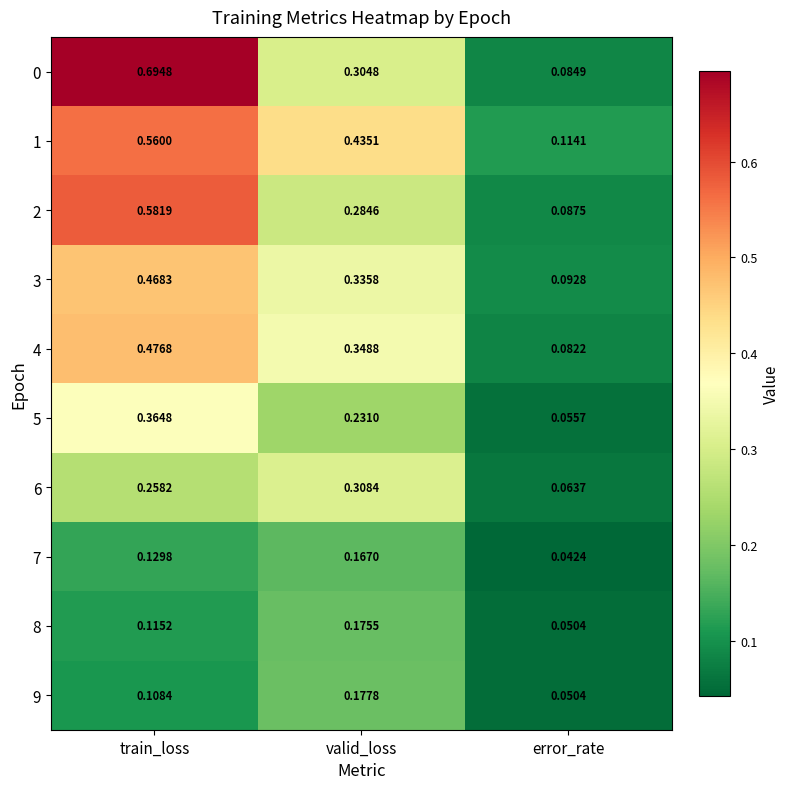

Which category has the lowest value across all series?

error_rate